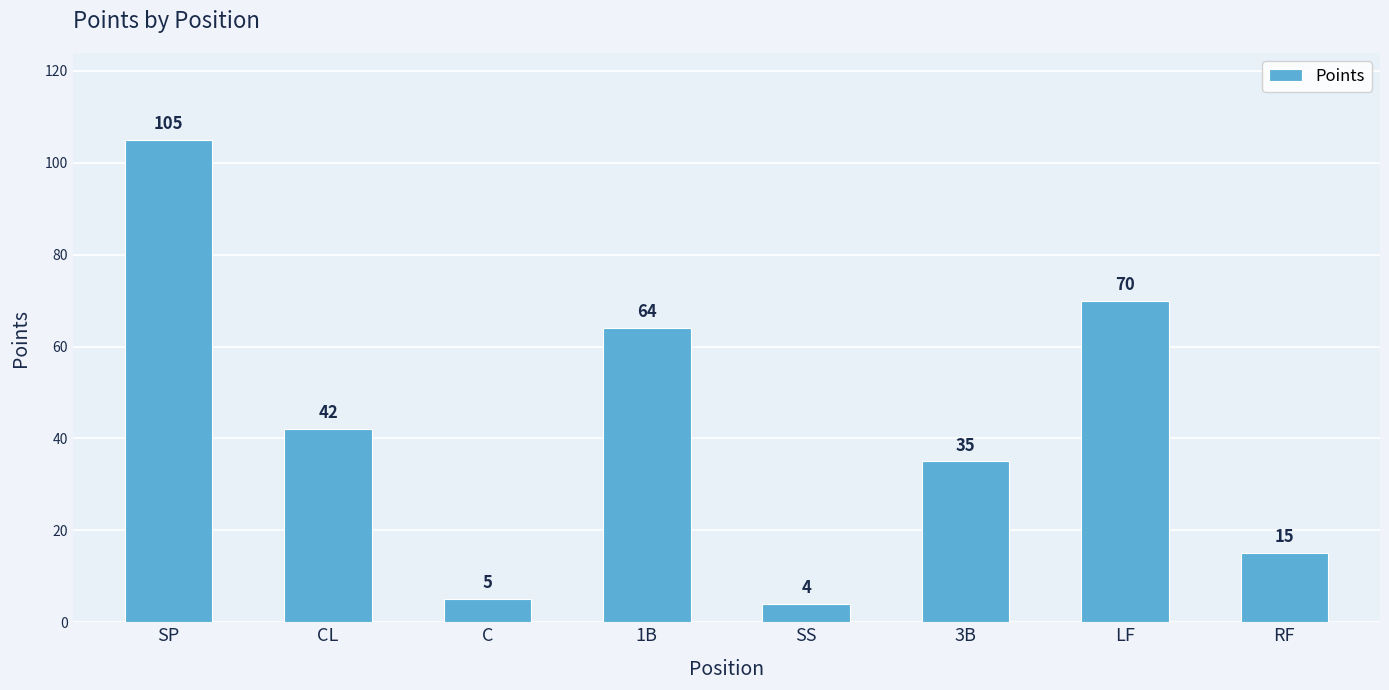

Reading left to right, what are all the values shown in this chart?

SP=105	CL=42	C=5	1B=64	SS=4	3B=35	LF=70	RF=15